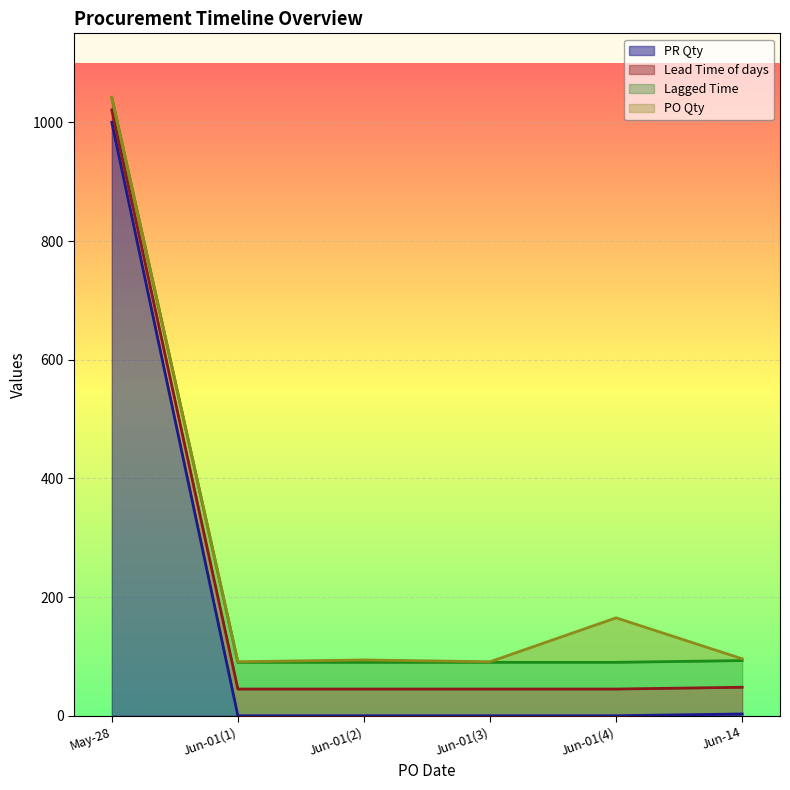

True or false: Lagged Time has a value of 90 at Jun-01(4).

True